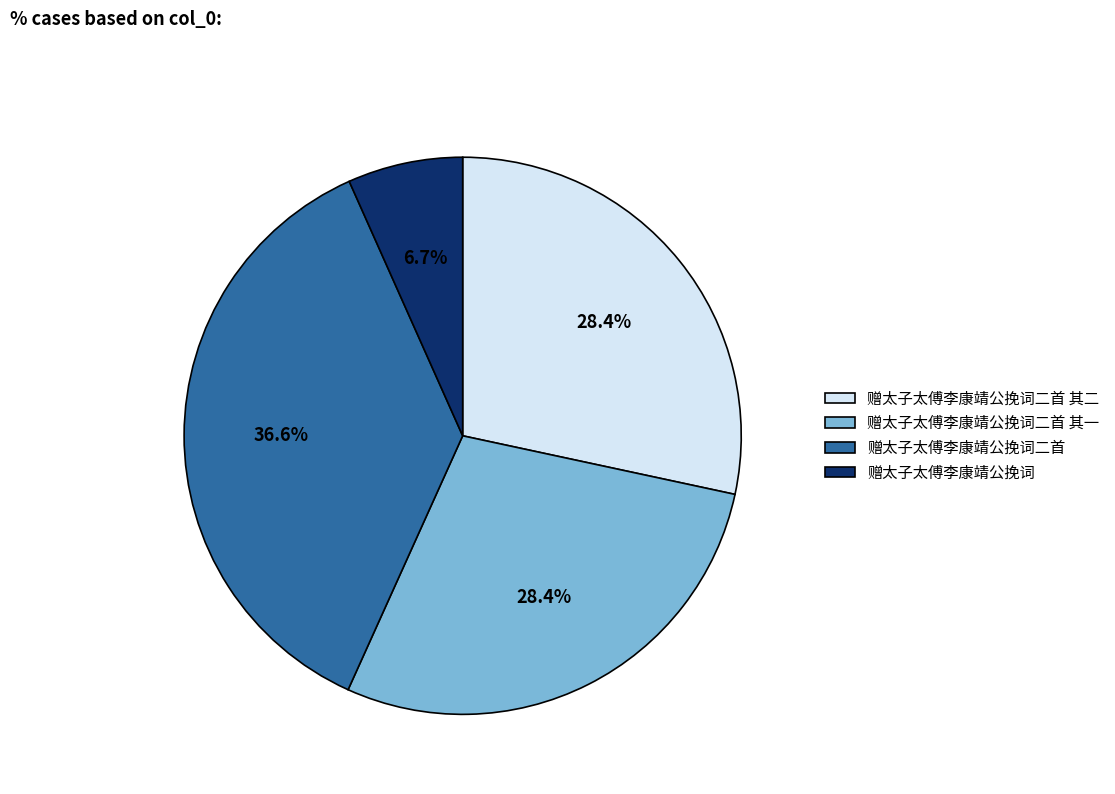

Is the sum of 赠太子太傅李康靖公挽词二首 其二 and 赠太子太傅李康靖公挽词二首 greater than half?

Yes